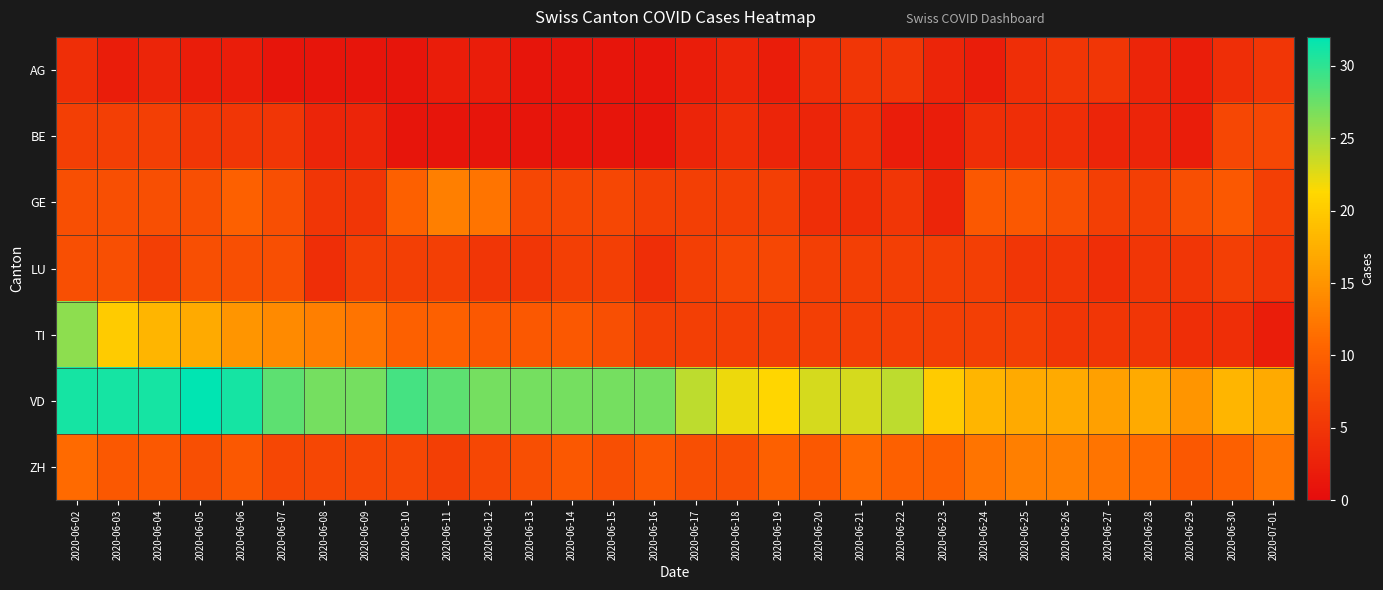

Reading left to right, transcribe all the data shown in this chart.

AG: 2020-06-02=4	2020-06-03=2	2020-06-04=3	2020-06-05=2	2020-06-06=2	2020-06-07=1	2020-06-08=1	2020-06-09=1	2020-06-10=1	2020-06-11=2	2020-06-12=2	2020-06-13=1	2020-06-14=1	2020-06-15=1	2020-06-16=1	2020-06-17=2	2020-06-18=3	2020-06-19=2	2020-06-20=4	2020-06-21=5	2020-06-22=5	2020-06-23=3	2020-06-24=2	2020-06-25=4	2020-06-26=5	2020-06-27=5	2020-06-28=3	2020-06-29=2	2020-06-30=4	2020-07-01=5
BE: 2020-06-02=6	2020-06-03=6	2020-06-04=6	2020-06-05=5	2020-06-06=5	2020-06-07=5	2020-06-08=3	2020-06-09=3	2020-06-10=1	2020-06-11=1	2020-06-12=1	2020-06-13=1	2020-06-14=1	2020-06-15=1	2020-06-16=1	2020-06-17=3	2020-06-18=4	2020-06-19=3	2020-06-20=3	2020-06-21=4	2020-06-22=2	2020-06-23=2	2020-06-24=4	2020-06-25=4	2020-06-26=4	2020-06-27=3	2020-06-28=3	2020-06-29=2	2020-06-30=7	2020-07-01=7
GE: 2020-06-02=8	2020-06-03=8	2020-06-04=8	2020-06-05=8	2020-06-06=10	2020-06-07=8	2020-06-08=5	2020-06-09=5	2020-06-10=10	2020-06-11=13	2020-06-12=12	2020-06-13=7	2020-06-14=7	2020-06-15=7	2020-06-16=6	2020-06-17=6	2020-06-18=6	2020-06-19=6	2020-06-20=4	2020-06-21=4	2020-06-22=5	2020-06-23=3	2020-06-24=9	2020-06-25=9	2020-06-26=8	2020-06-27=6	2020-06-28=6	2020-06-29=8	2020-06-30=9	2020-07-01=6
LU: 2020-06-02=8	2020-06-03=8	2020-06-04=6	2020-06-05=8	2020-06-06=8	2020-06-07=8	2020-06-08=4	2020-06-09=6	2020-06-10=6	2020-06-11=6	2020-06-12=5	2020-06-13=5	2020-06-14=6	2020-06-15=6	2020-06-16=4	2020-06-17=6	2020-06-18=7	2020-06-19=7	2020-06-20=6	2020-06-21=6	2020-06-22=6	2020-06-23=6	2020-06-24=6	2020-06-25=5	2020-06-26=5	2020-06-27=4	2020-06-28=5	2020-06-29=5	2020-06-30=6	2020-07-01=5
TI: 2020-06-02=26	2020-06-03=20	2020-06-04=18	2020-06-05=17	2020-06-06=15	2020-06-07=14	2020-06-08=13	2020-06-09=12	2020-06-10=10	2020-06-11=10	2020-06-12=9	2020-06-13=9	2020-06-14=9	2020-06-15=8	2020-06-16=6	2020-06-17=6	2020-06-18=6	2020-06-19=6	2020-06-20=6	2020-06-21=6	2020-06-22=6	2020-06-23=6	2020-06-24=6	2020-06-25=6	2020-06-26=5	2020-06-27=5	2020-06-28=5	2020-06-29=4	2020-06-30=4	2020-07-01=2
VD: 2020-06-02=31	2020-06-03=31	2020-06-04=31	2020-06-05=32	2020-06-06=31	2020-06-07=28	2020-06-08=27	2020-06-09=27	2020-06-10=29	2020-06-11=28	2020-06-12=27	2020-06-13=27	2020-06-14=27	2020-06-15=27	2020-06-16=27	2020-06-17=24	2020-06-18=22	2020-06-19=21	2020-06-20=23	2020-06-21=23	2020-06-22=24	2020-06-23=20	2020-06-24=18	2020-06-25=17	2020-06-26=17	2020-06-27=16	2020-06-28=17	2020-06-29=15	2020-06-30=18	2020-07-01=17
ZH: 2020-06-02=11	2020-06-03=9	2020-06-04=9	2020-06-05=8	2020-06-06=9	2020-06-07=7	2020-06-08=7	2020-06-09=7	2020-06-10=7	2020-06-11=6	2020-06-12=7	2020-06-13=8	2020-06-14=9	2020-06-15=8	2020-06-16=9	2020-06-17=8	2020-06-18=8	2020-06-19=10	2020-06-20=9	2020-06-21=11	2020-06-22=10	2020-06-23=10	2020-06-24=12	2020-06-25=13	2020-06-26=13	2020-06-27=12	2020-06-28=11	2020-06-29=9	2020-06-30=10	2020-07-01=12